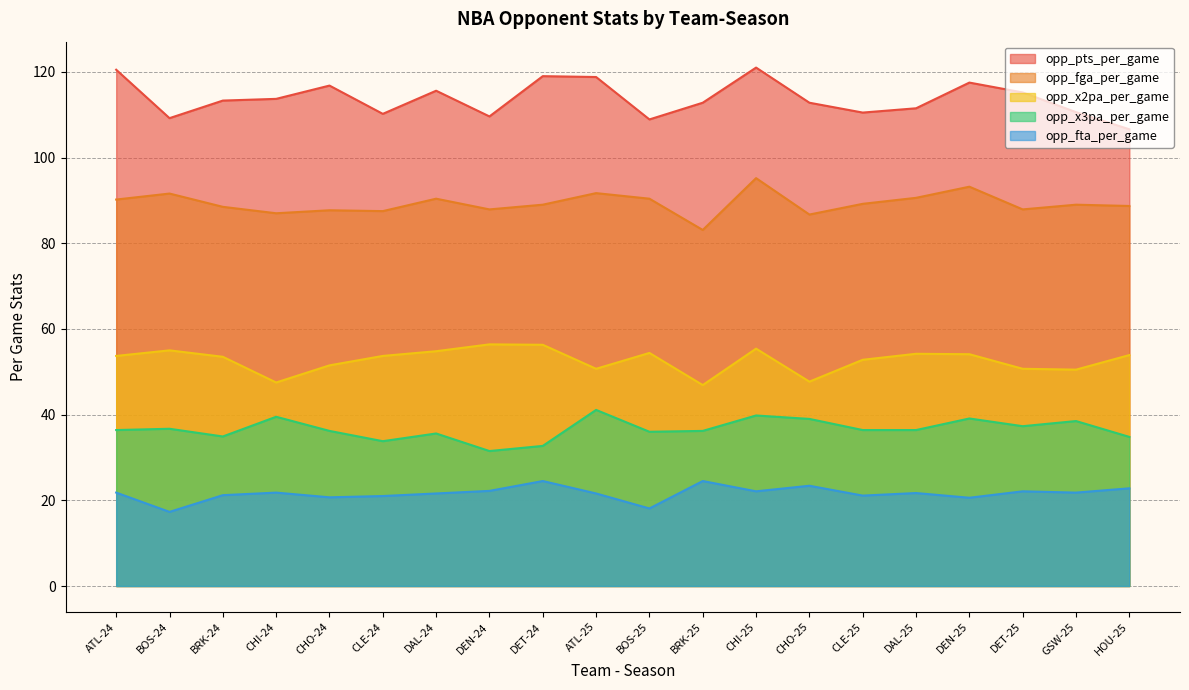

Reading right to left, transcribe all the data shown in this chart.

opp_pts_per_game: 106.6	110.6	115.2	117.5	111.5	110.5	112.8	121.0	112.8	108.9	118.8	119.0	109.6	115.6	110.2	116.8	113.7	113.3	109.2	120.5
opp_fga_per_game: 88.7	89.0	87.9	93.2	90.6	89.2	86.7	95.2	83.1	90.4	91.7	89.0	87.9	90.4	87.5	87.7	87.0	88.5	91.6	90.2
opp_x2pa_per_game: 53.9	50.5	50.7	54.1	54.2	52.8	47.7	55.4	46.9	54.4	50.7	56.3	56.4	54.8	53.7	51.5	47.5	53.5	55.0	53.7
opp_x3pa_per_game: 34.8	38.5	37.3	39.1	36.4	36.4	39.0	39.8	36.2	36.0	41.1	32.7	31.5	35.6	33.8	36.2	39.5	34.9	36.7	36.4
opp_fta_per_game: 22.8	21.8	22.1	20.6	21.7	21.1	23.4	22.1	24.5	18.1	21.6	24.5	22.2	21.6	21.0	20.7	21.8	21.2	17.3	21.8